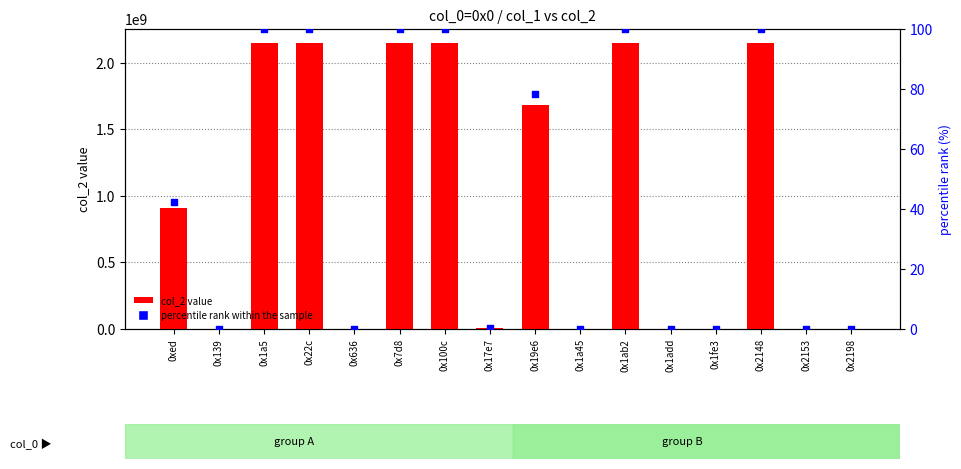

At how many categories does at least one series exceed 300087198?

8